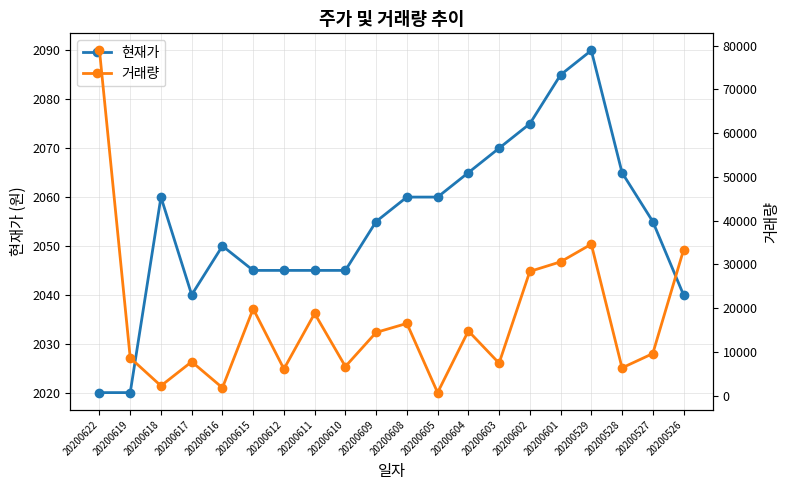

True or false: 거래량 has more than 2 interior local peaks.

True